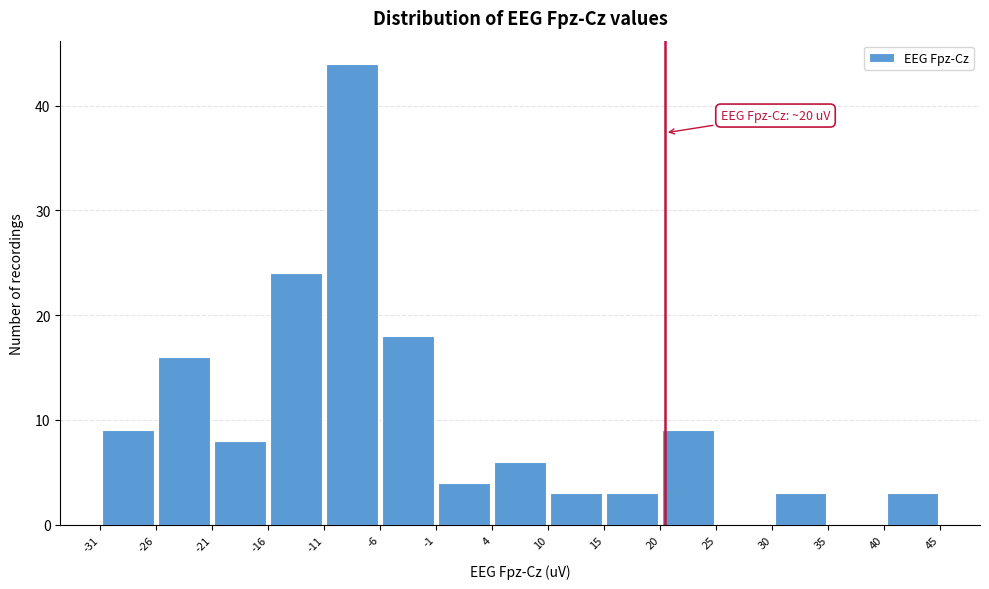

Over which range of the x-axis is the bar tallest?

-11 to -6